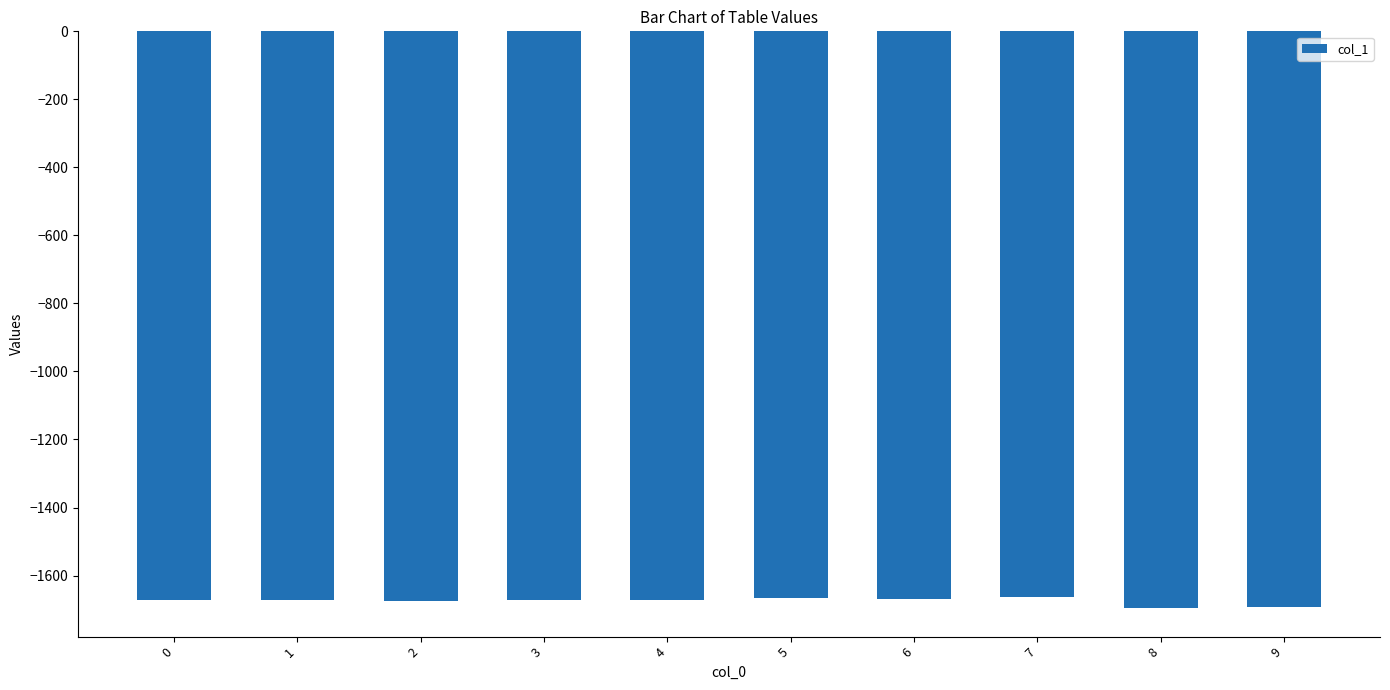

Read the value at 2.

-1675.5